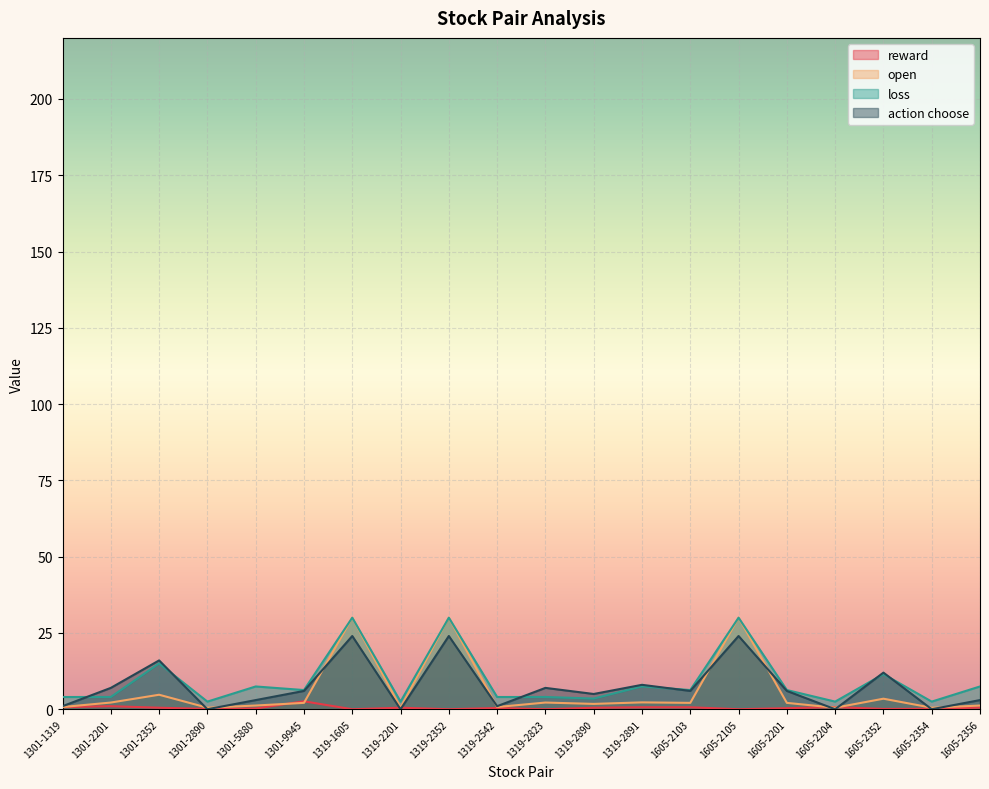

What is the sum of the open values at 1301-9945 and 1301-5880?

3.3